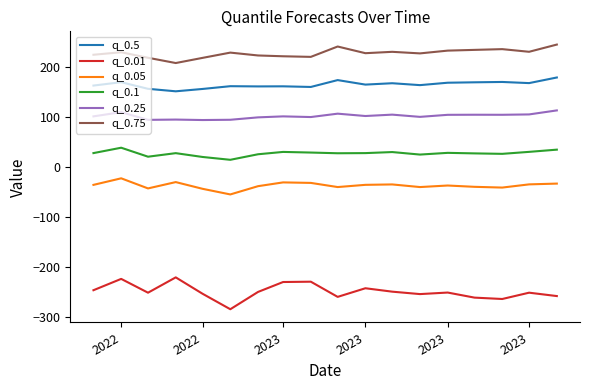

What is the greatest value displayed?

245.4